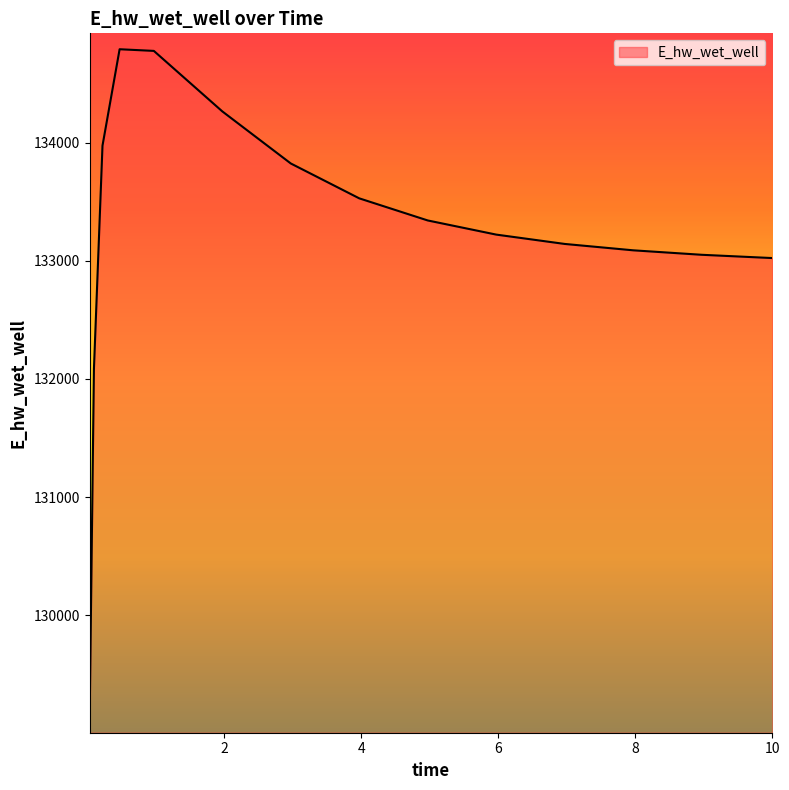

What is the maximum value shown in the chart?

134793.7